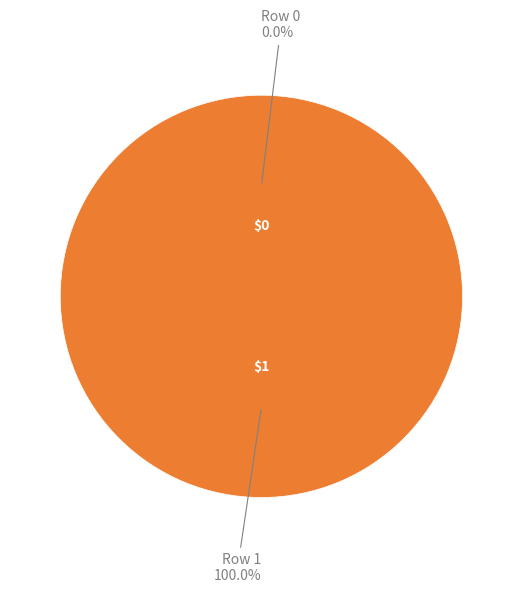

How many segments does this pie chart have?

2